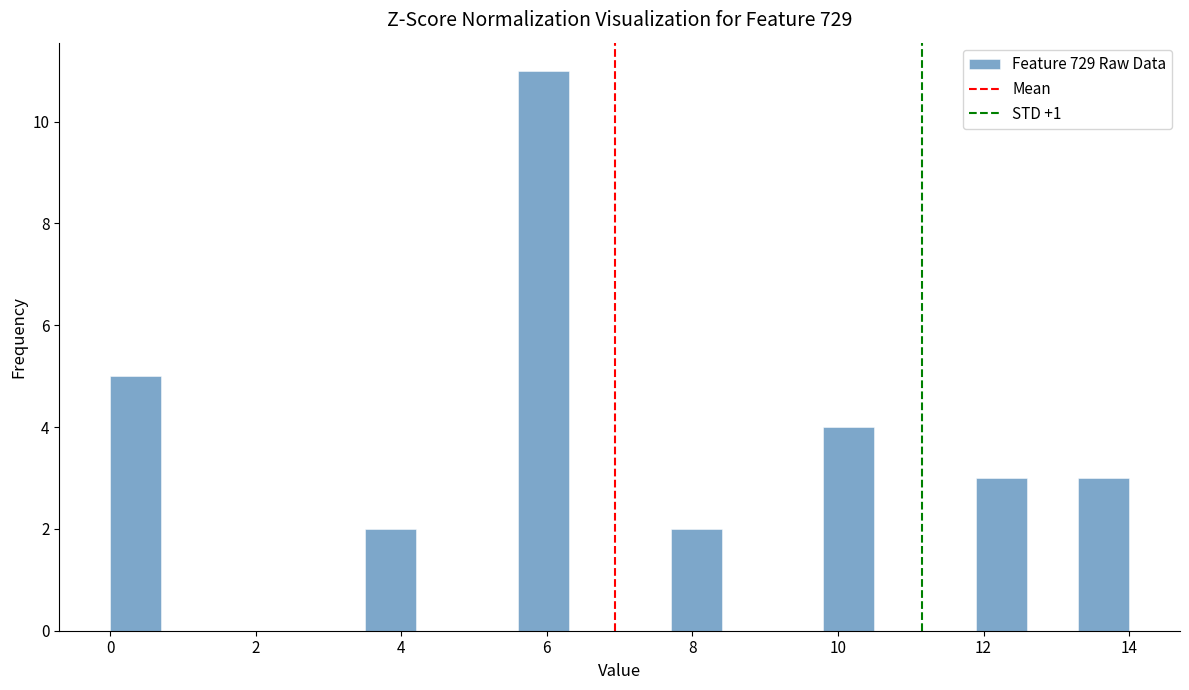

Around what value on the x-axis is the tallest bar? Give the approximate position of its centre, as read against the axis.

6.0